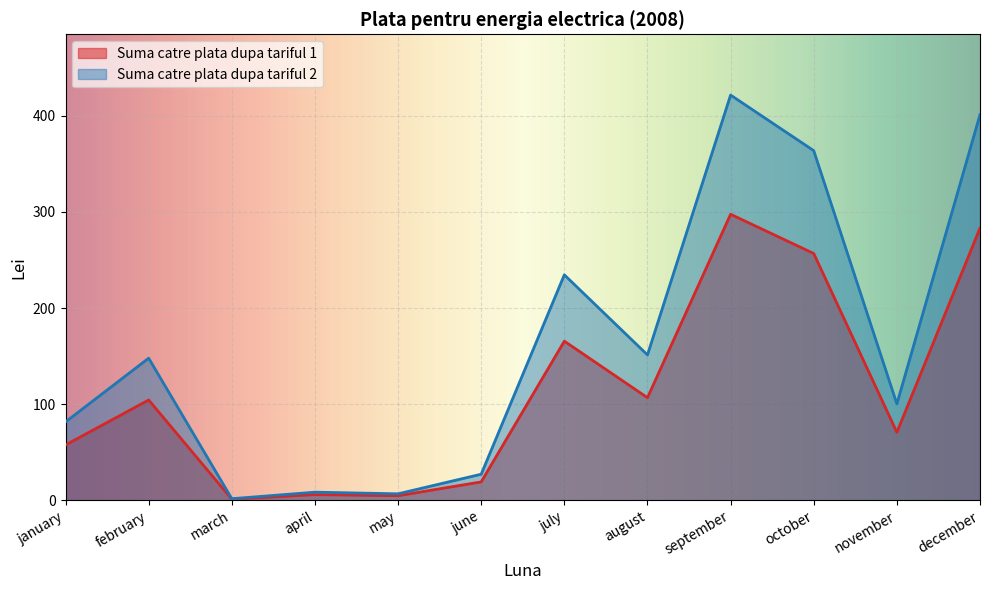

Which series has the largest total across all categories?

Suma catre plata dupa tariful 2